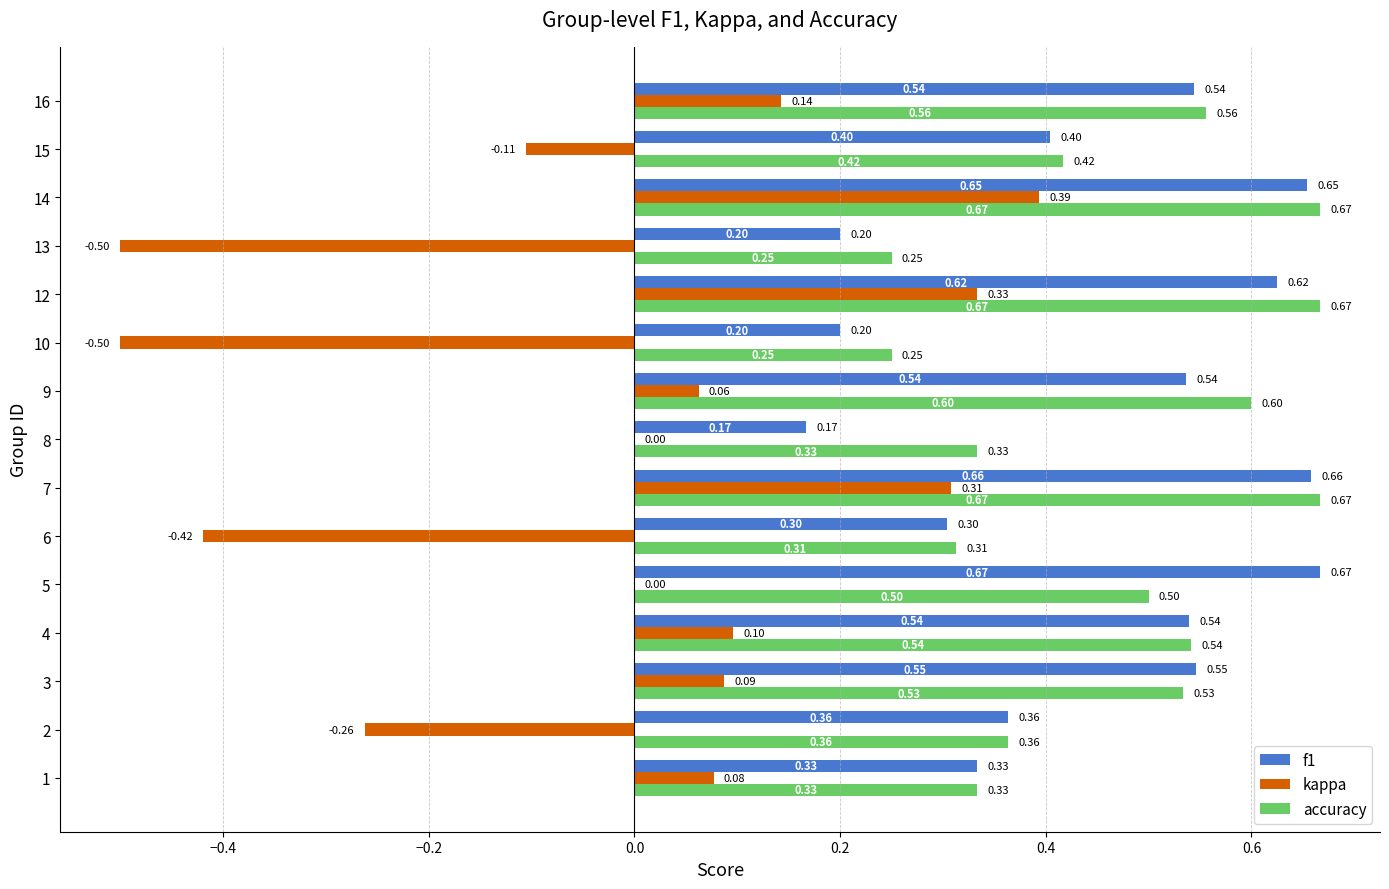

What is the highest value of the kappa series?

0.4